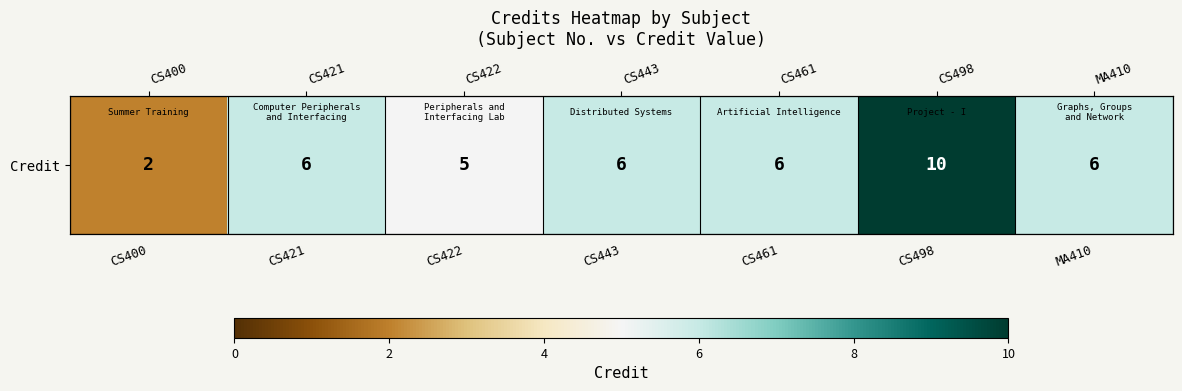

Reading right to left, transcribe all the data shown in this chart.

6	10	6	6	5	6	2